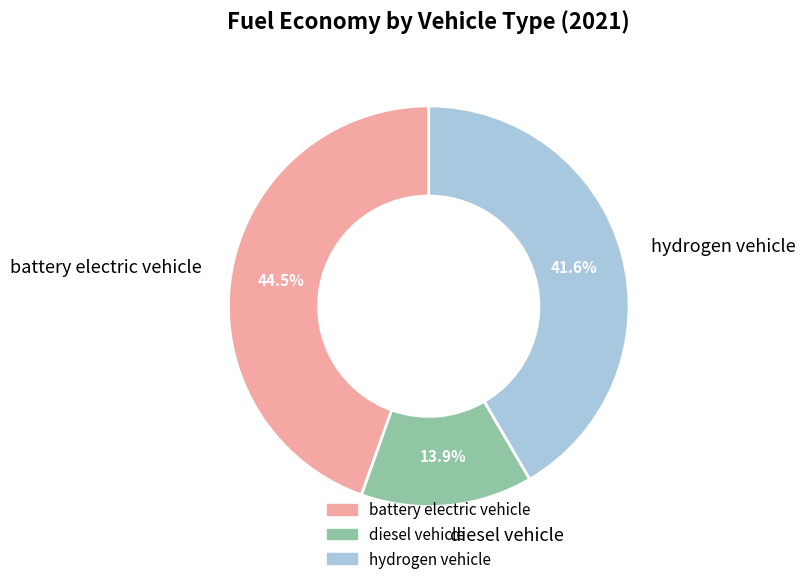

What percentage do battery electric vehicle and hydrogen vehicle together represent?

86.1%